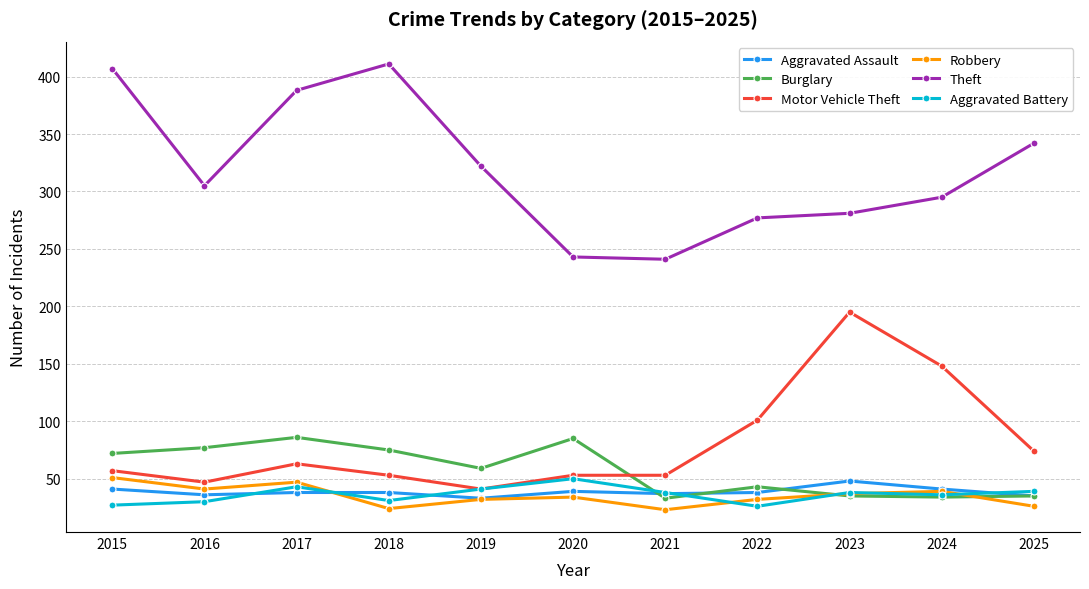

Which series ends up on top after the final intersection of Robbery and Aggravated Assault?

Aggravated Assault